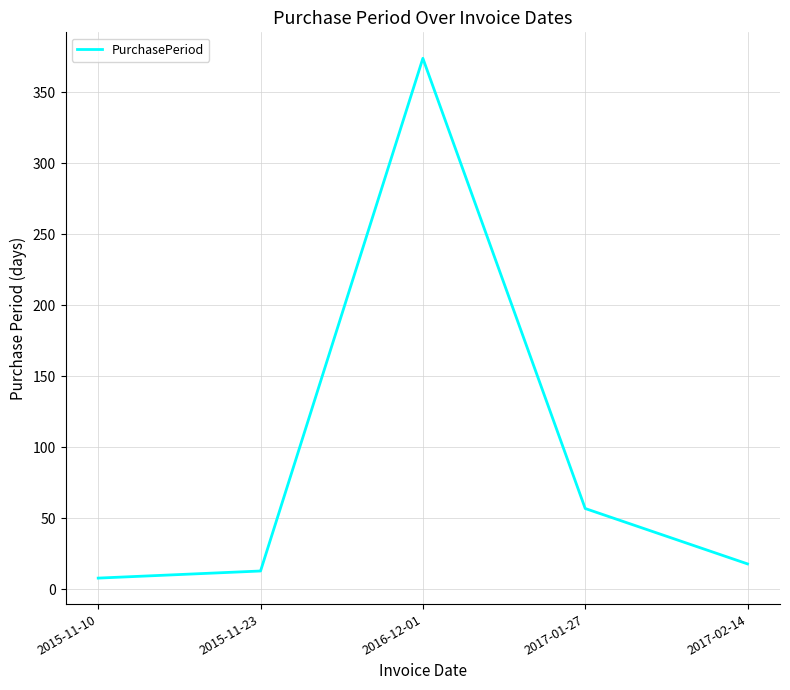

How many interior local peaks (higher than both neighbors) does the data have?

1